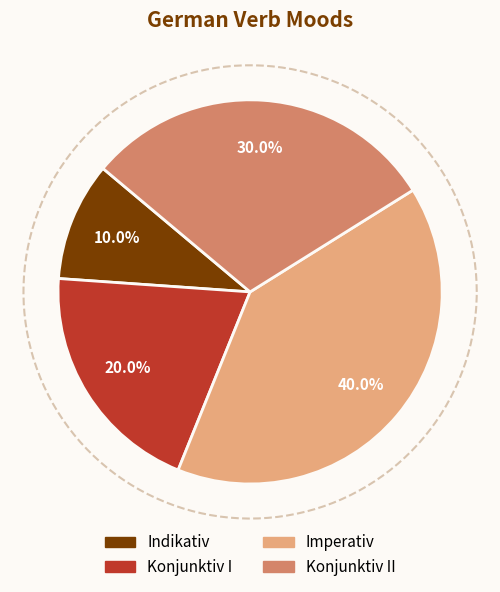

What percentage is NOT represented by Konjunktiv II?

70.0%